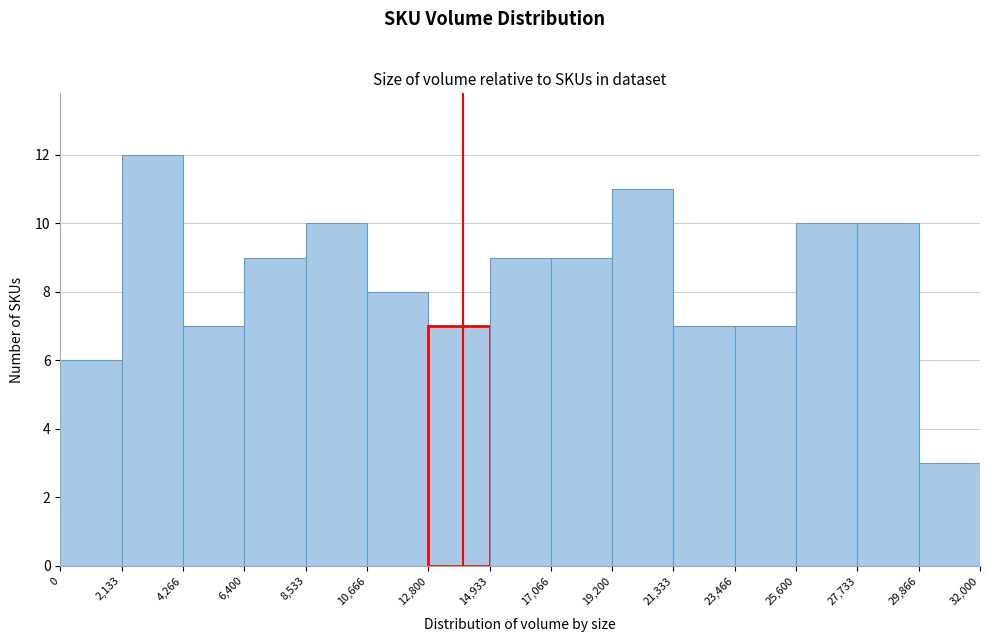

Over which range of the x-axis is the bar tallest?

2,133 to 4,266